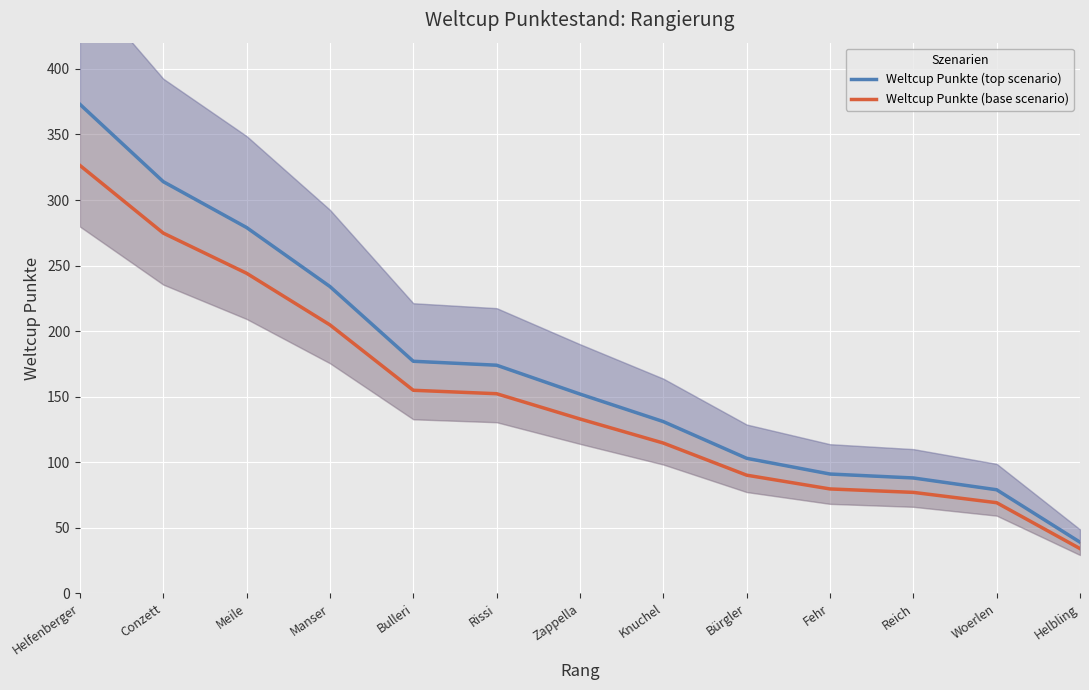

Is the value of Weltcup Punkte (top scenario) at Helfenberger greater than the value of Weltcup Punkte (base scenario) at Helbling?

Yes